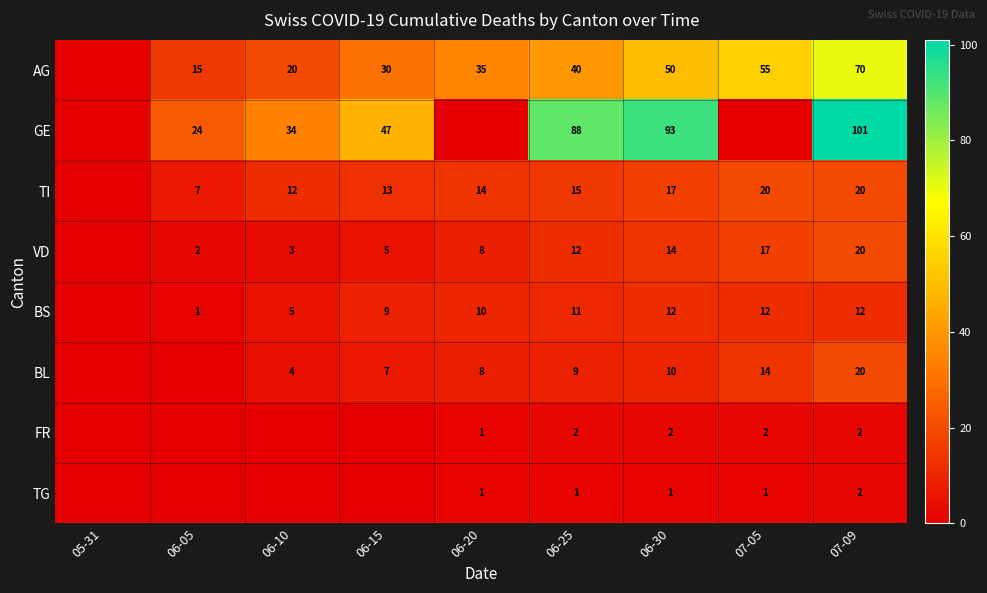

What is the total value across all series at 06-25?

178